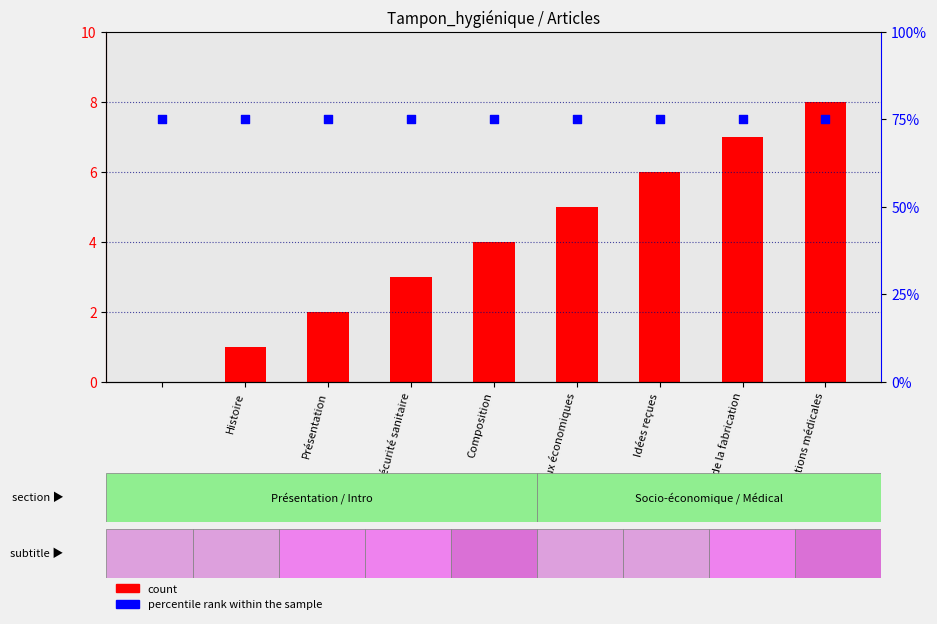

Which series reaches the minimum Y coordinate?

count